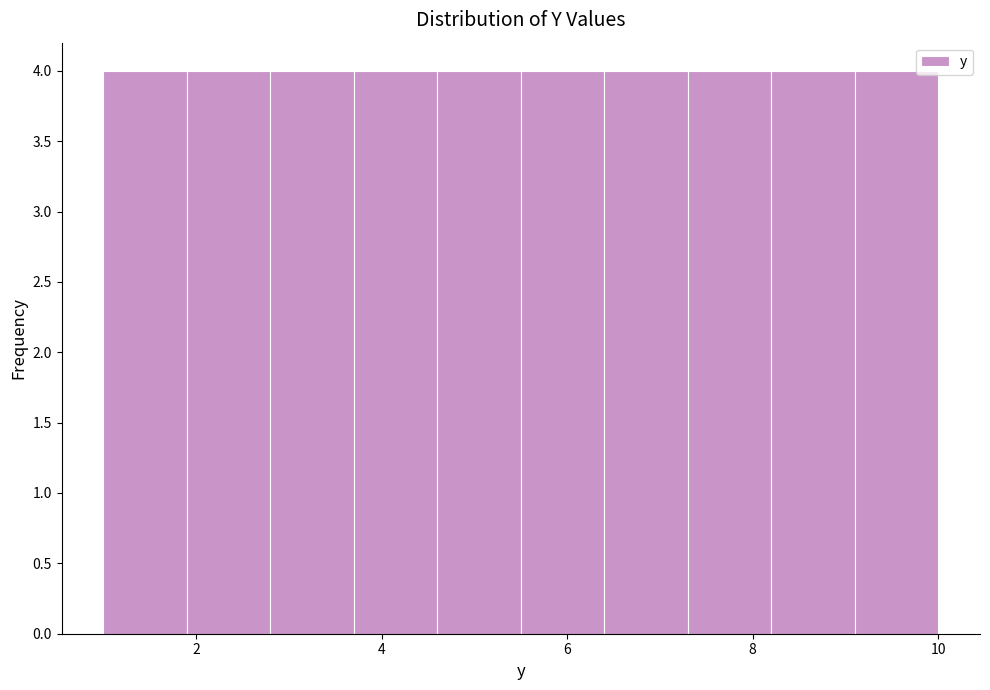

What is the height of the bar covering 1.9 to 2.8 on the x-axis? Neither the bar edges nor the heights are printed on the chart, so give them approximately, as read against the axes.

4